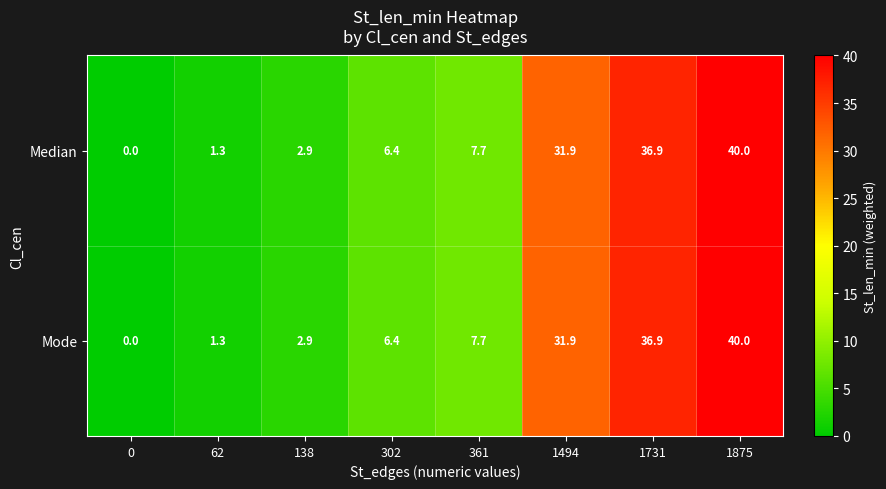

True or false: Mode has a value of 40.0 at 1875.

True